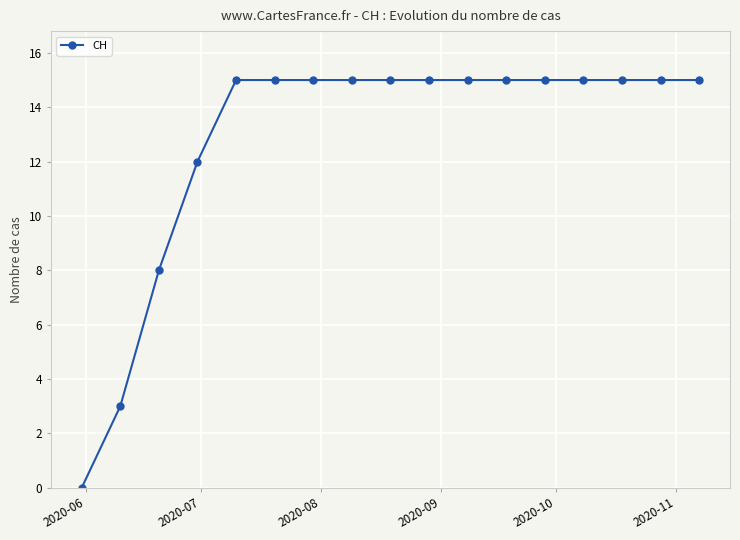

What is the value of the 14th point from the left?

15